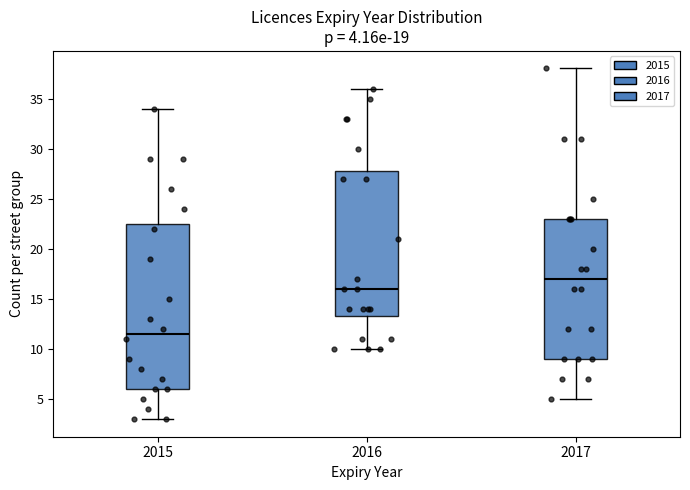

Comparing the boxes themselves (not the whiskers), which one is the tallest?

2015